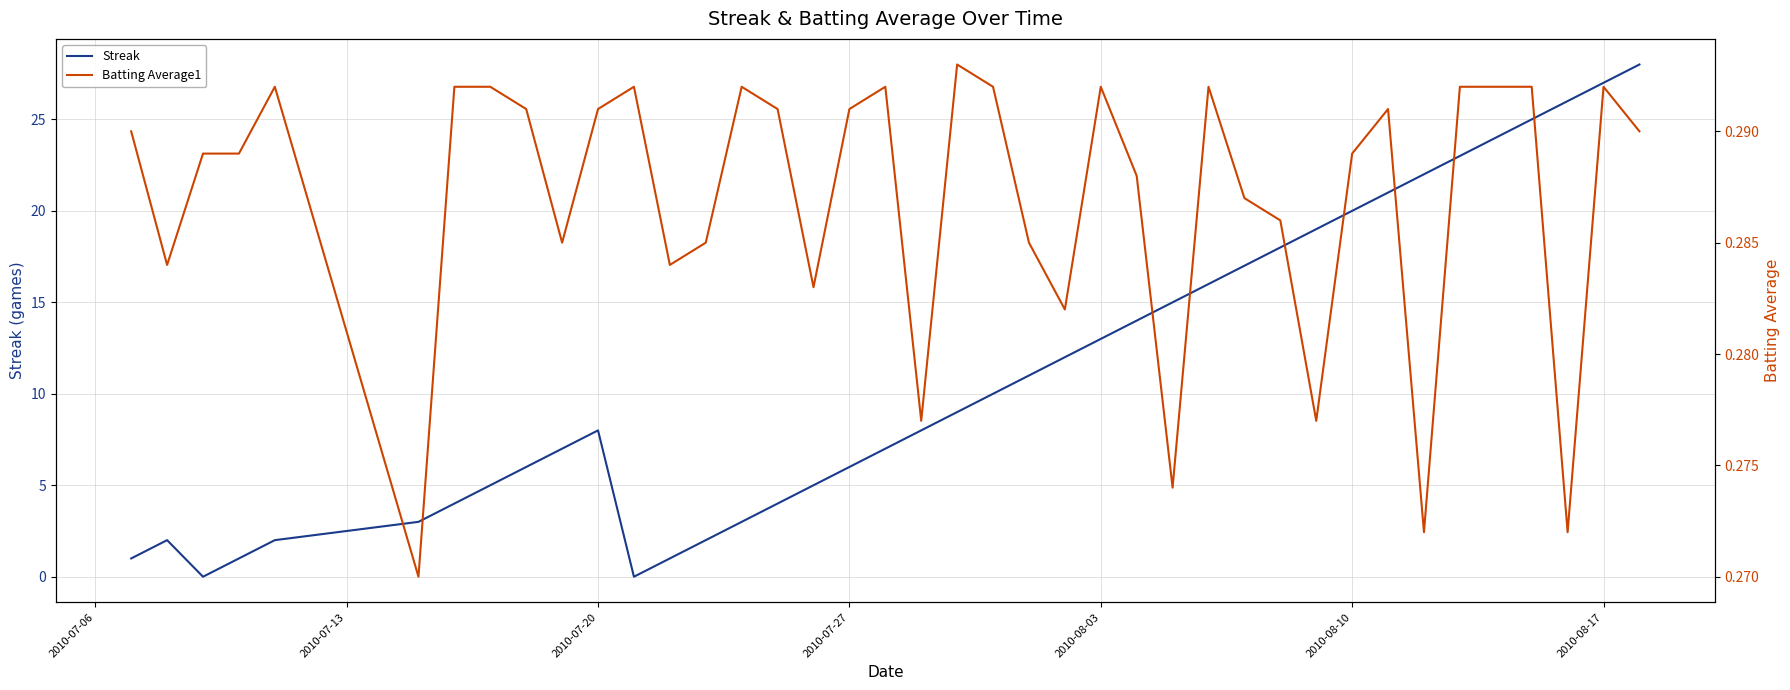

True or false: Streak has a value of 4 at 2010-07-27.

False